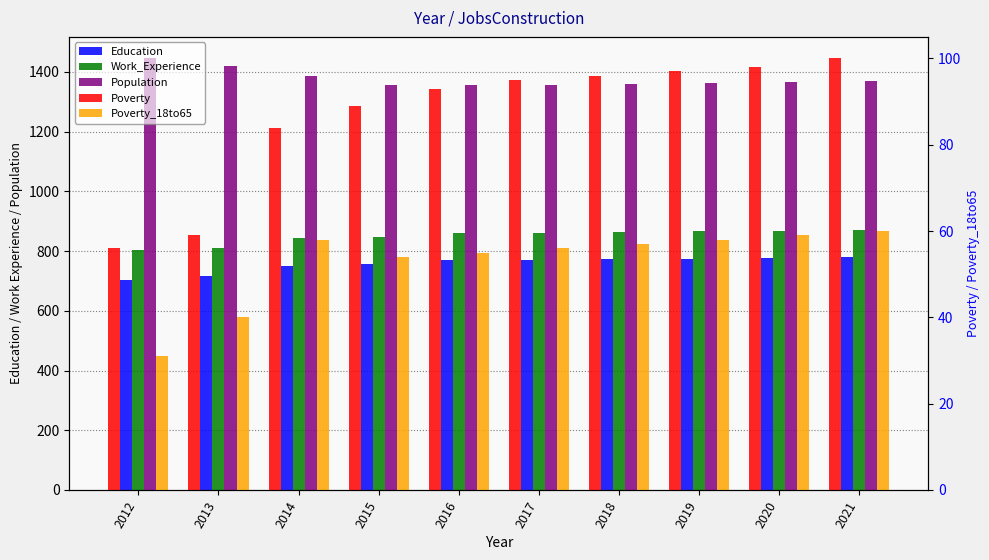

How many bars are there in each group?

5